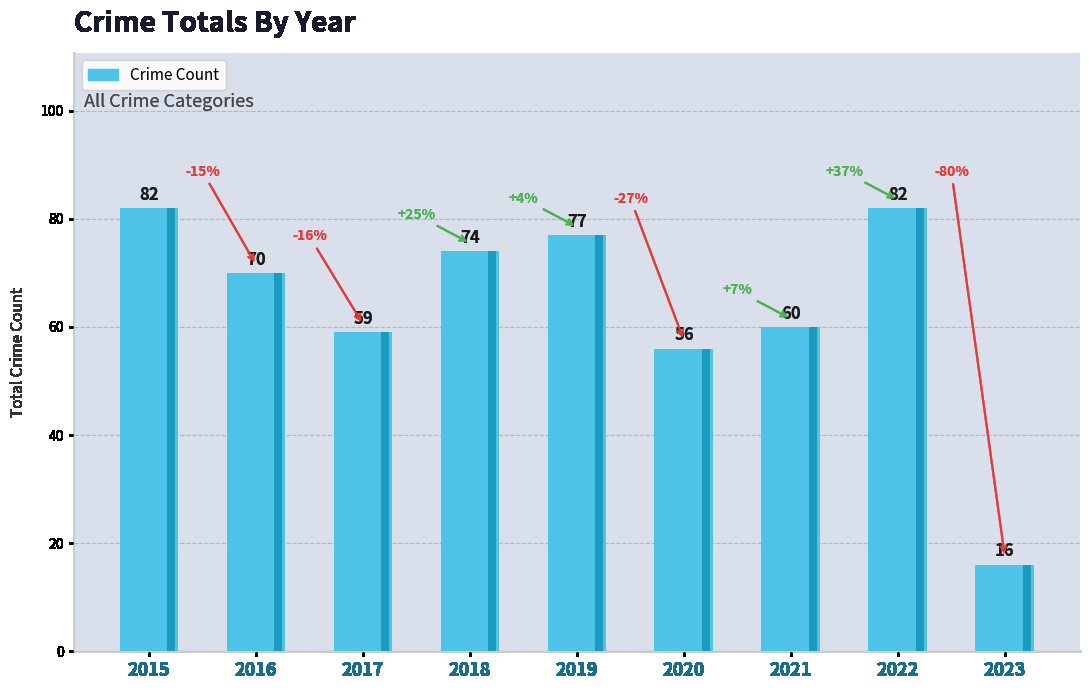

Which label corresponds to the smallest value in the chart?

2023